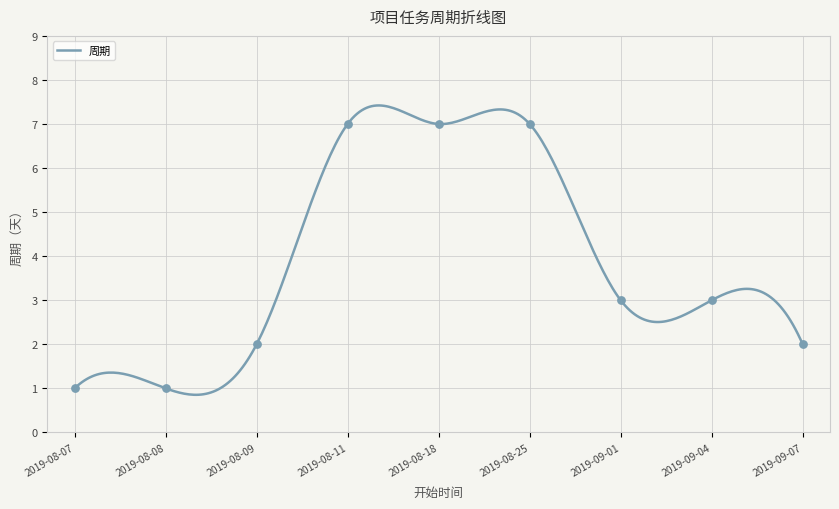

Approximately how many times larger is the value at 2019-09-01 compared to 2019-08-25?

0.4